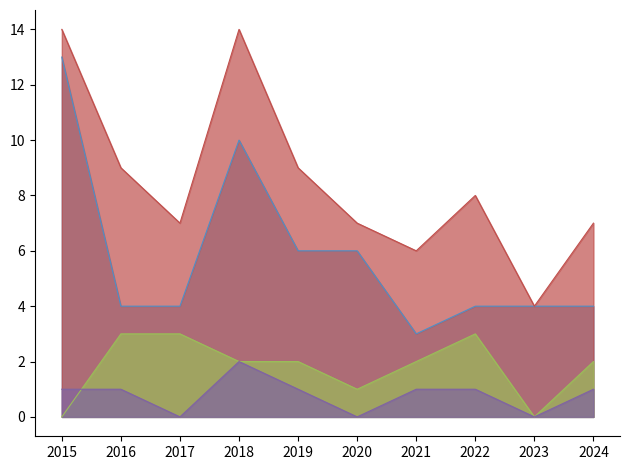

What is the sum of all Total values?

85